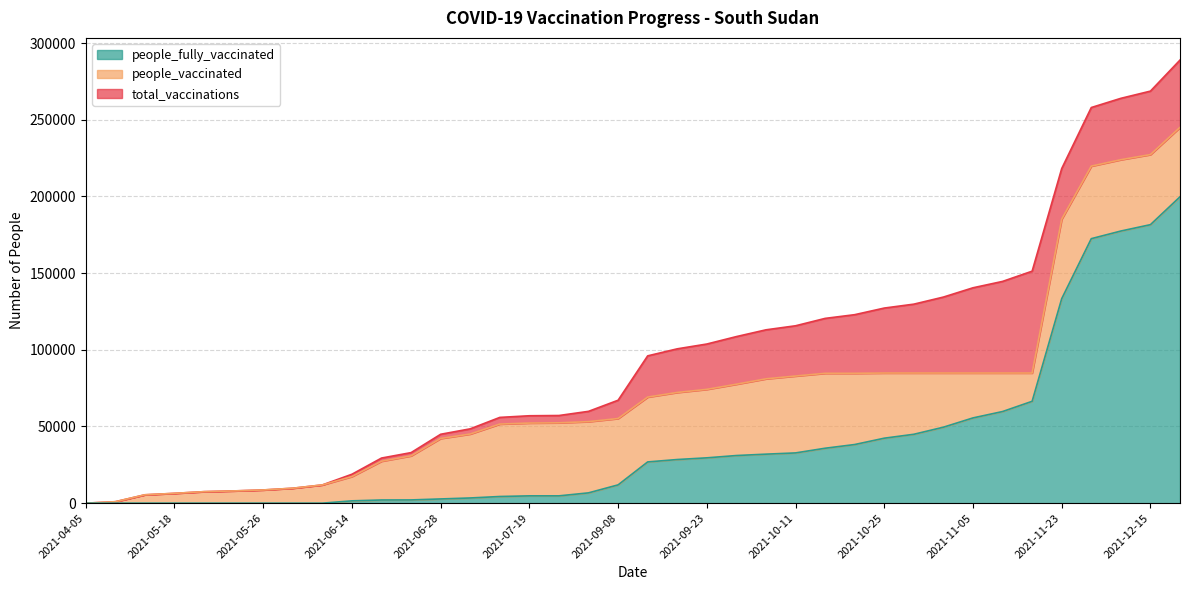

What position from the right is 2021-11-09?

6